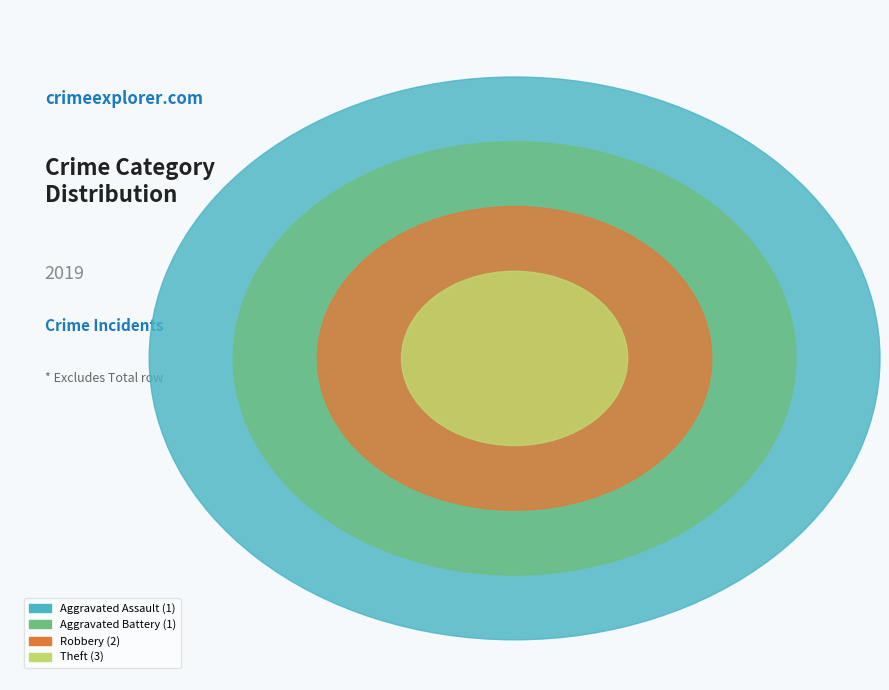

To the nearest percent, what percentage of the pie is Aggravated Assault?

14%